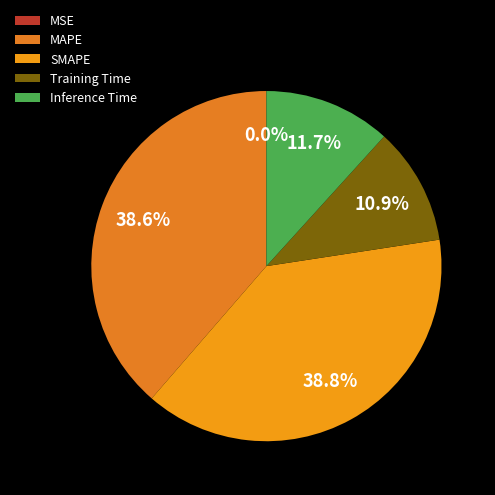

The MAPE slice represents 31% of the pie. True or false?

False